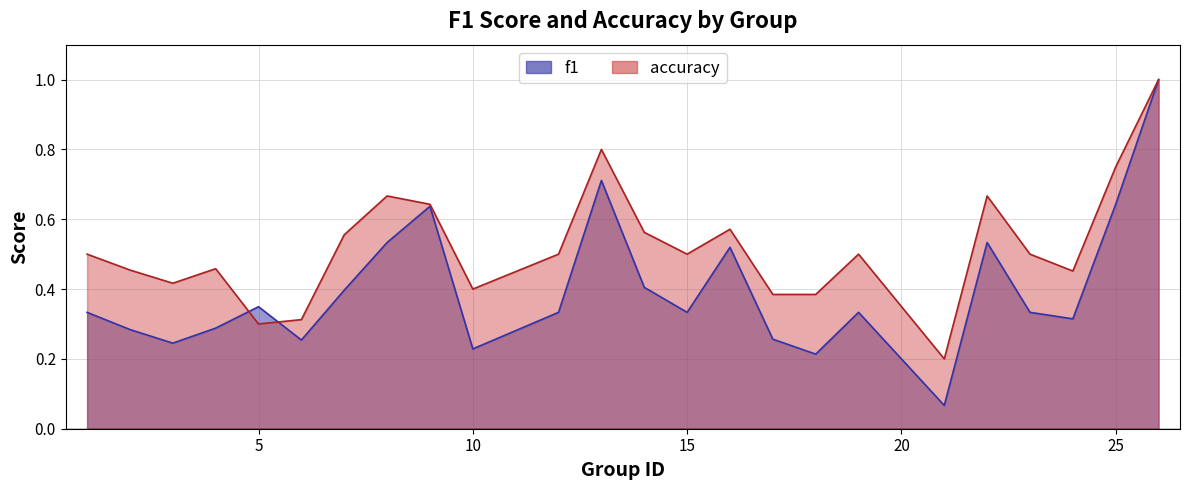

True or false: accuracy has more than 2 points higher than both neighbors.

True